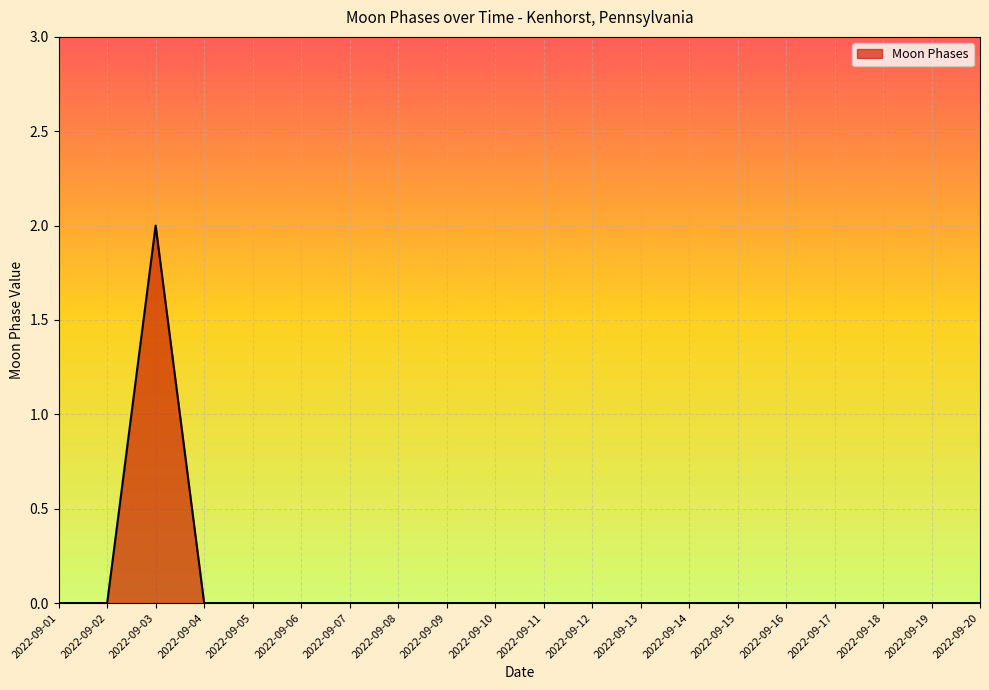

What is the sum of all values?

2